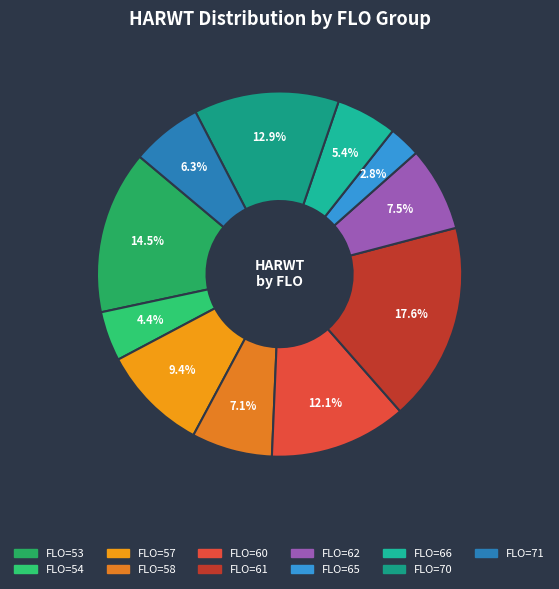

How many segments does this pie chart have?

11